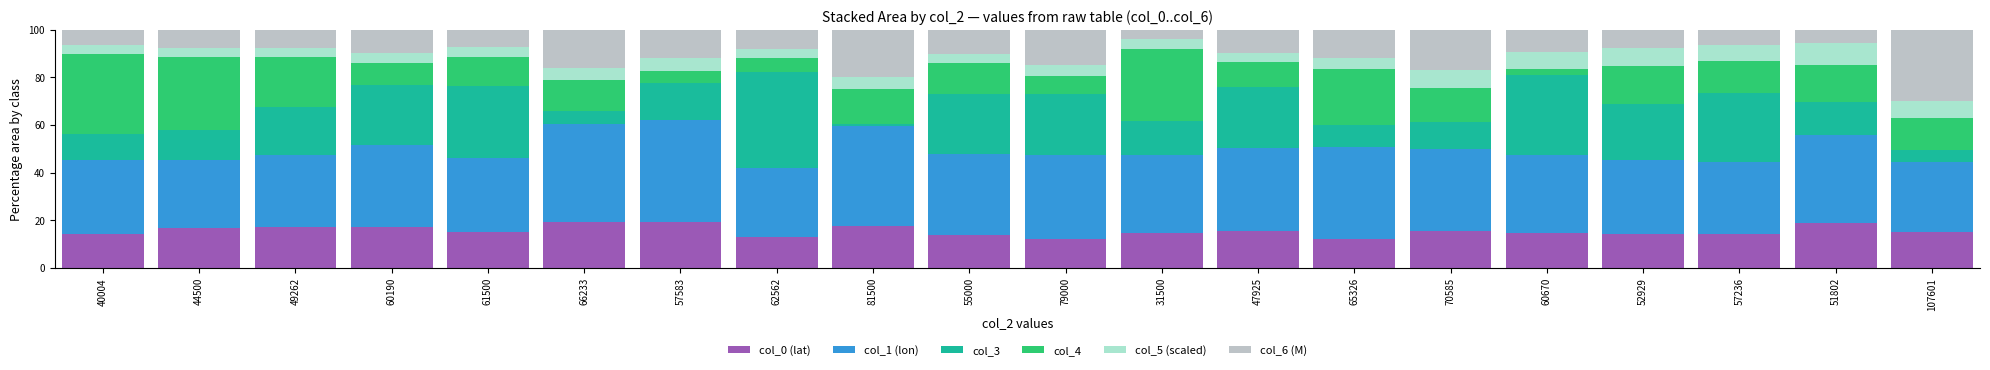

What is the minimum value for col_0 (lat)?

12.0